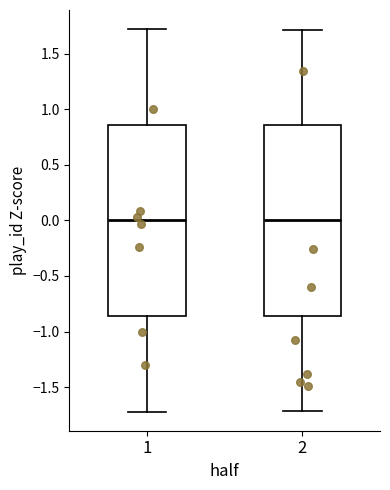

Where does the upper whisker of the box at x = 2 end on the y-axis? The values are not printed on the chart, so give them approximately, as read against the axis.

1.70